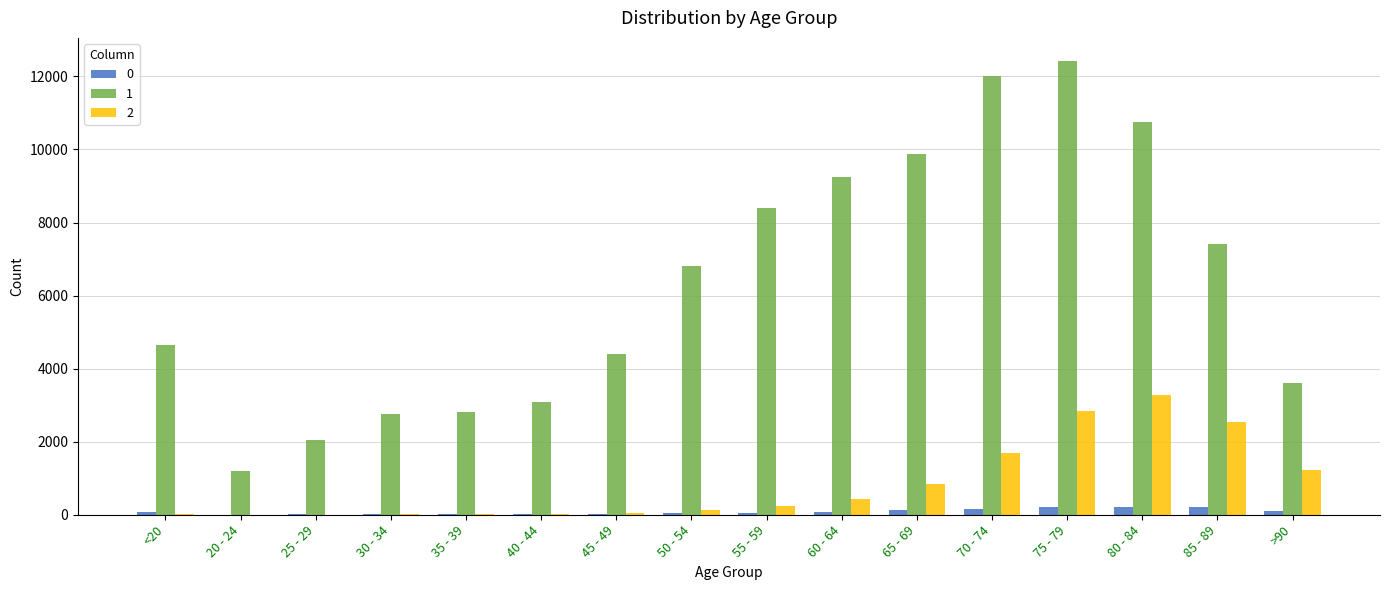

What are all the series names shown in the legend?

0, 1, 2